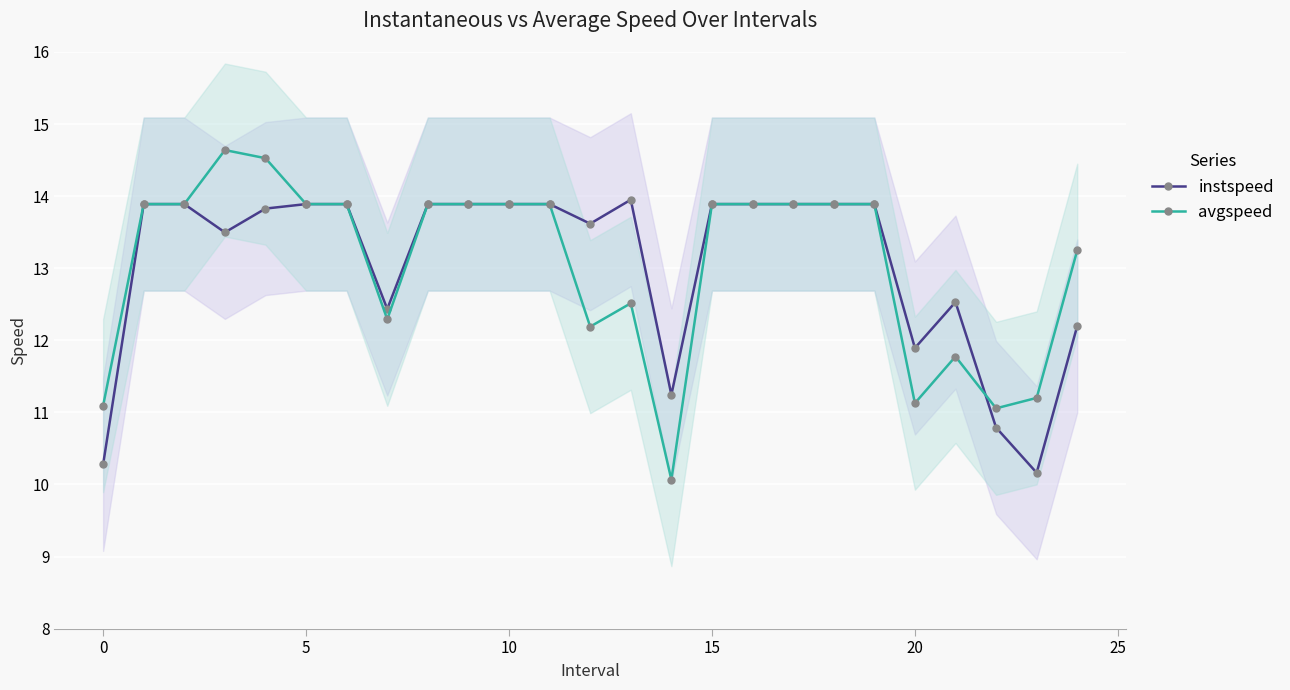

What is the smallest value displayed?

10.1